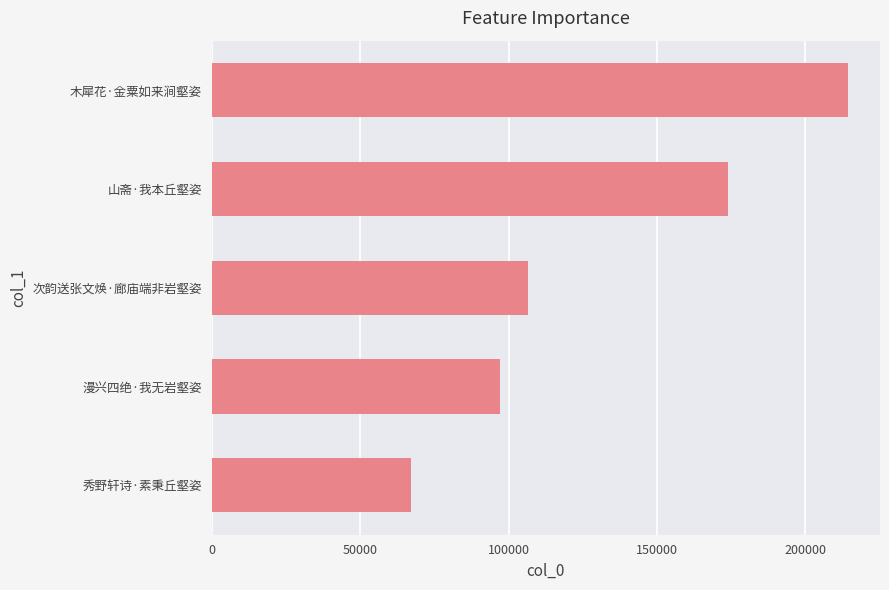

What is the difference between the maximum and minimum values?

147361